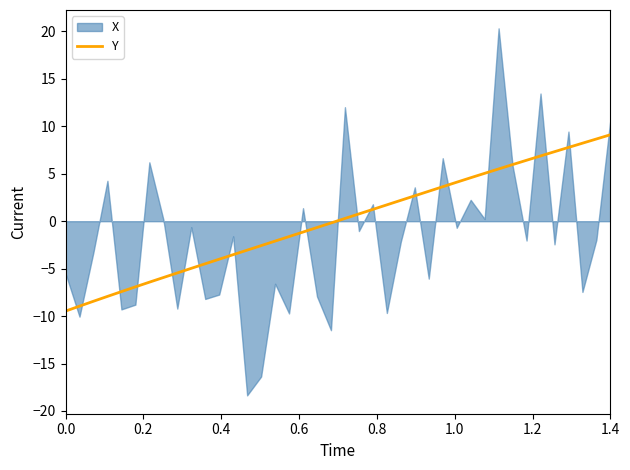

True or false: Y has a value of -2.9 at 0.0.

False